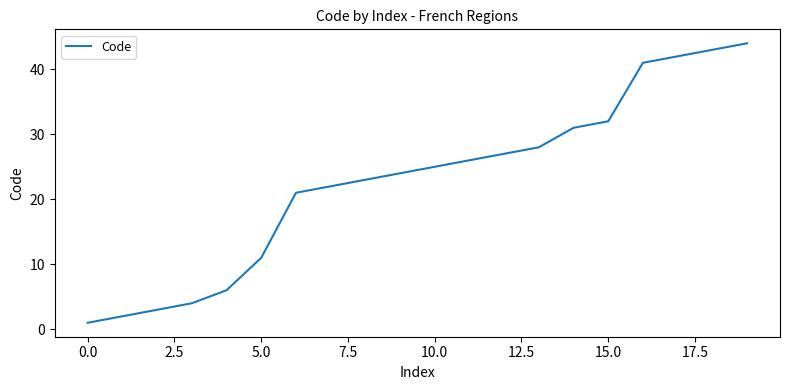

What is the greatest value displayed?

44